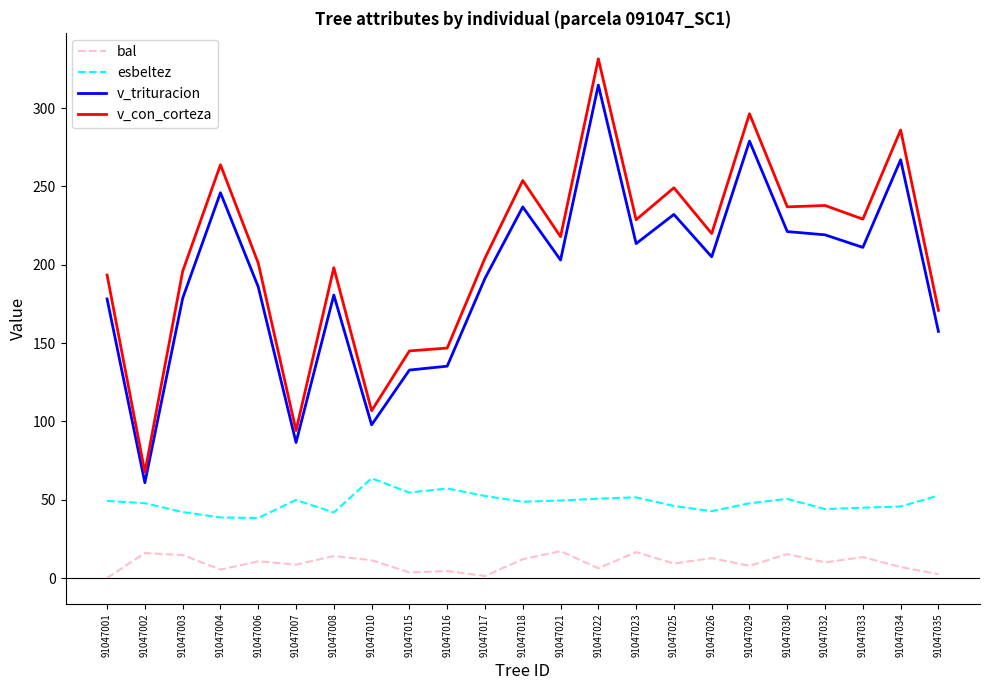

Does the chart have visible grid lines?

No